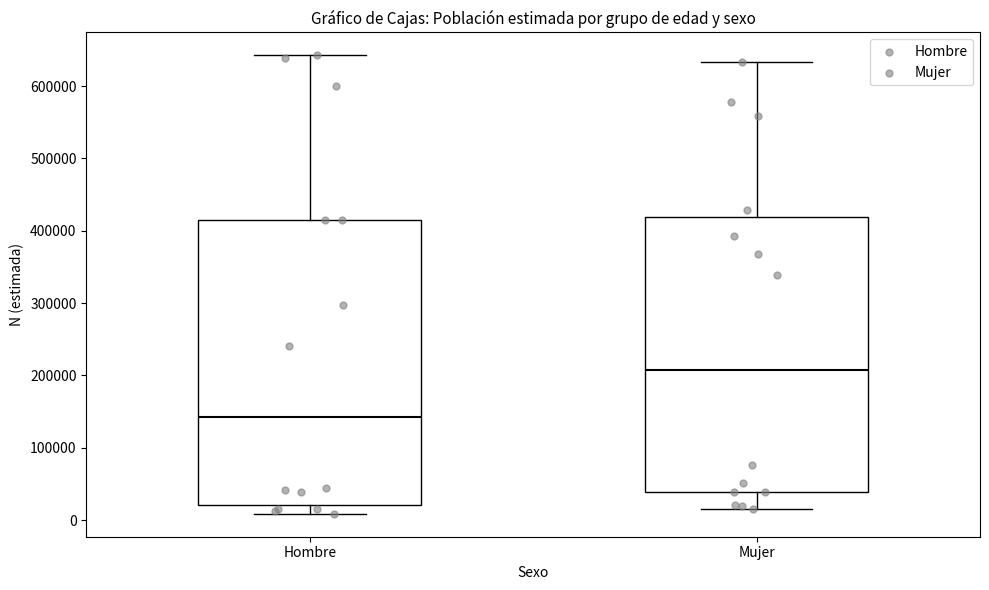

Reading left to right, read every box against the y-axis: the position of its median line, the range the box covers, and the ends of its whiskers. The values are not printed on the chart, so give them approximately, as read against the axis.

Hombre: median 140000, box 20000 to 420000, whiskers 10000 to 640000
Mujer: median 210000, box 40000 to 420000, whiskers 10000 to 630000